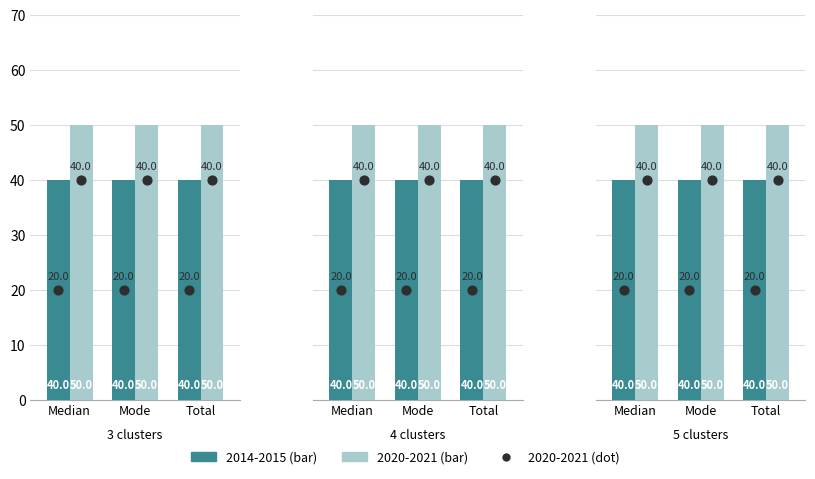

What is the total value across all series at 4?

150